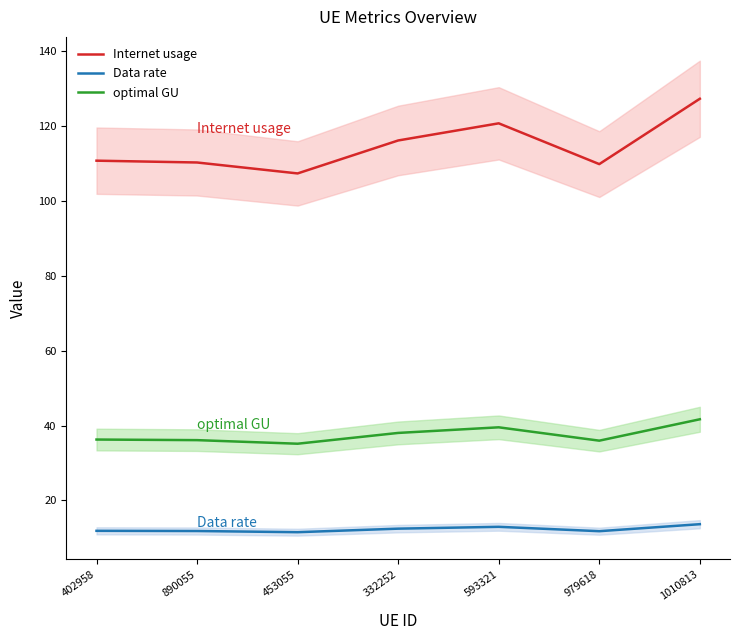

What is the minimum value for Data rate?

11.5